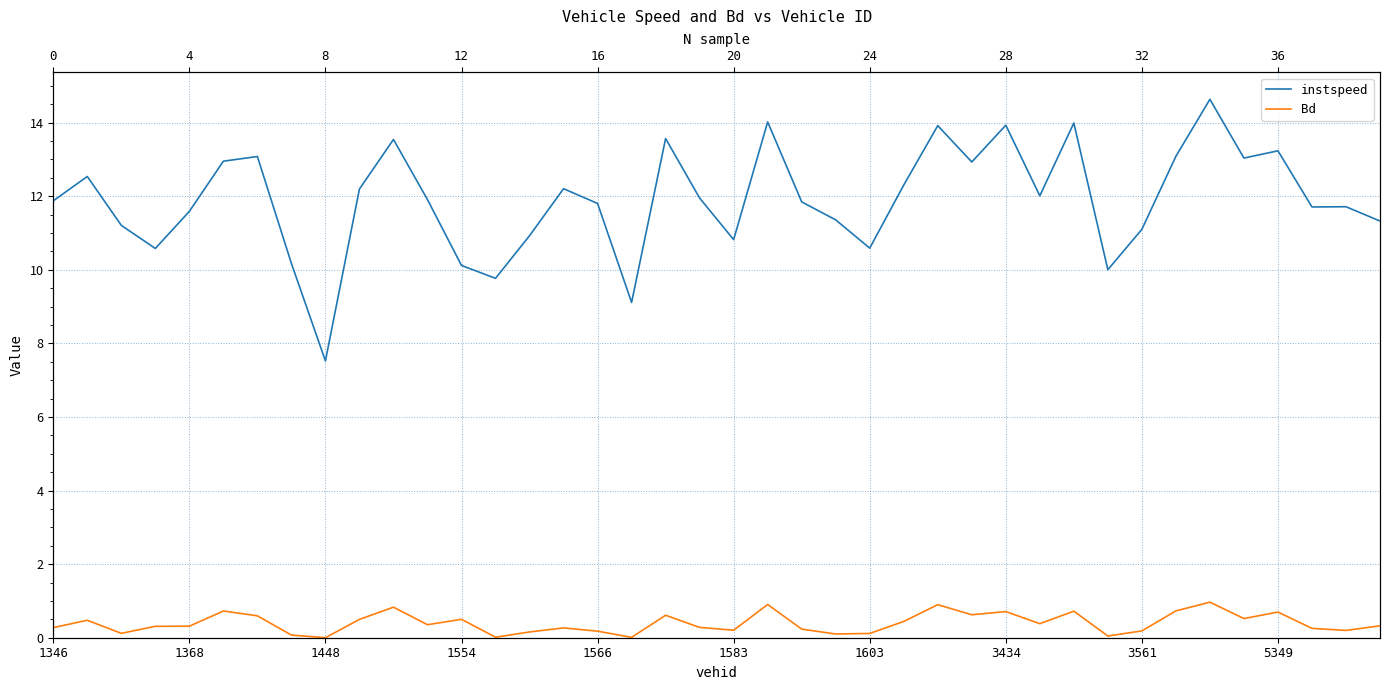

List the labels in order of Bd value, largest first.

34, 21, 26, 10, 33, 1583, 30, 28, 36, 27, 18, 1603, 35, 12, 5349, 1368, 25, 29, 11, 39, 1566, 1554, 19, 1346, 15, 37, 22, 20, 38, 32, 16, 14, 1448, 24, 23, 3434, 31, 13, 17, 3561